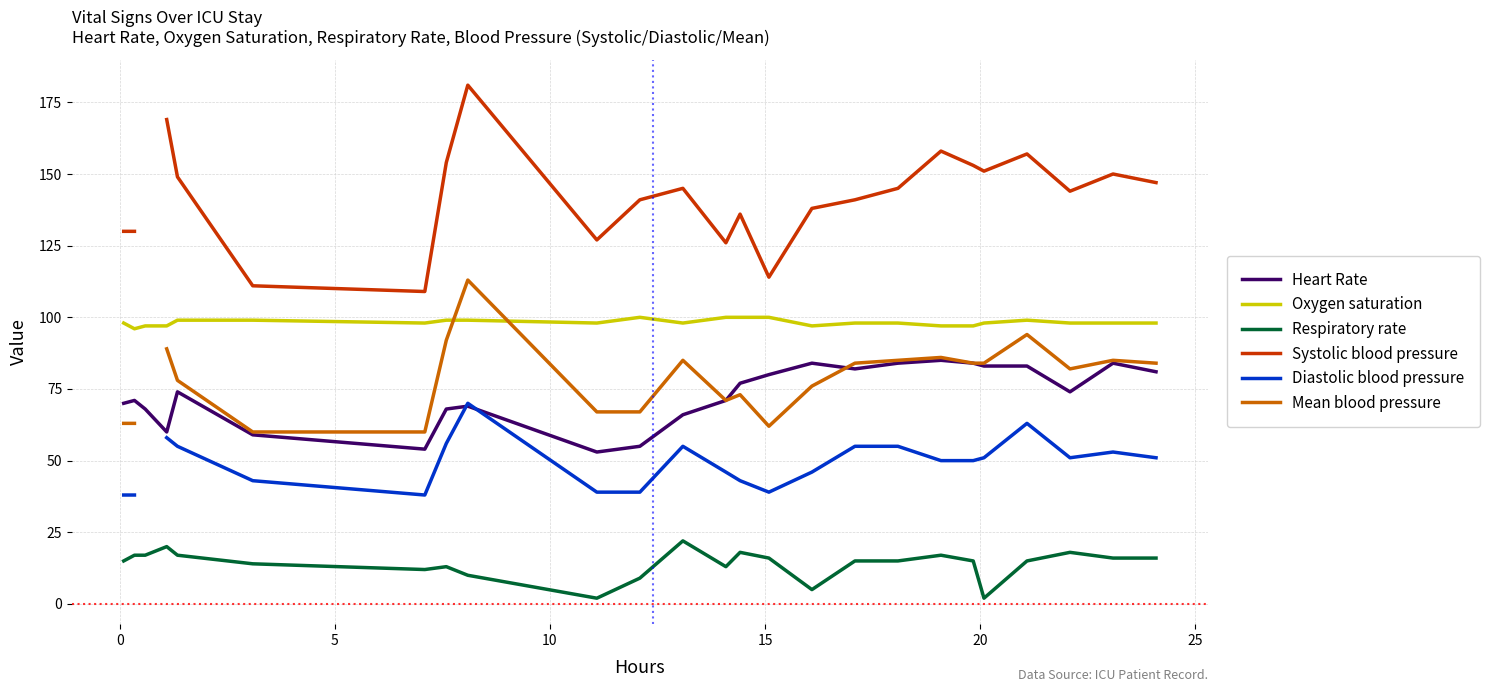

Does the chart display data point markers on the line(s)?

No